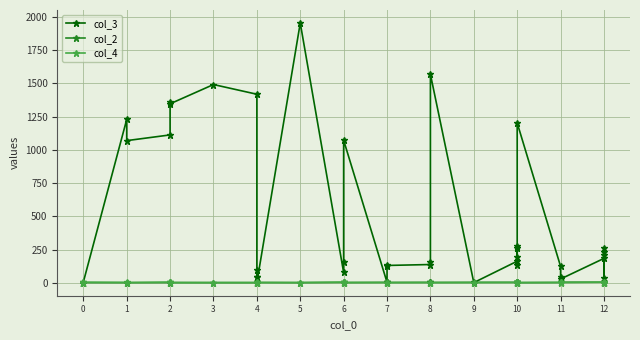

What are all the series names shown in the legend?

col_3, col_2, col_4